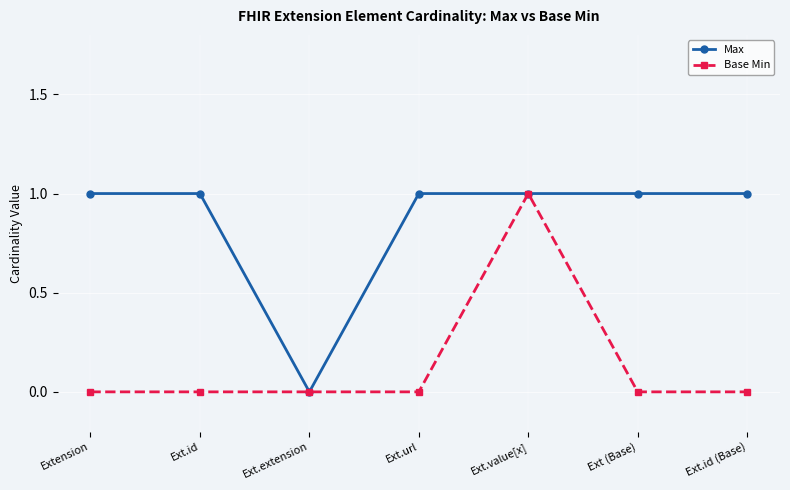

What is the greatest value displayed?

1